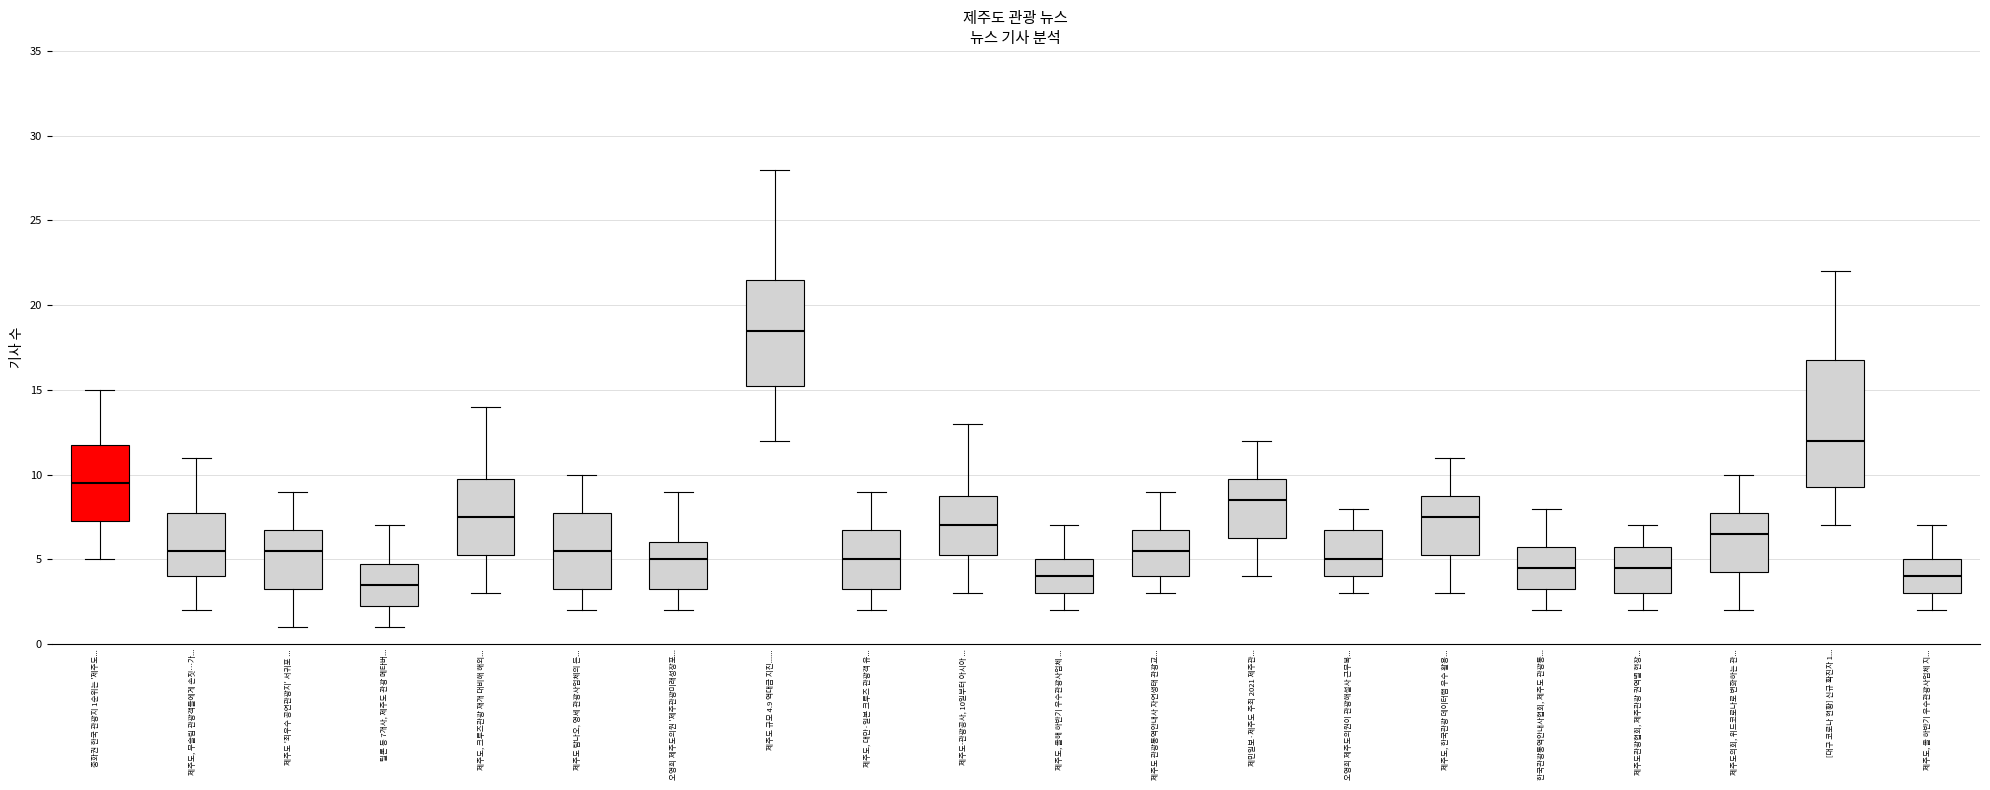

Reading left to right, transcribe this box plot: for each box, give where its median line is, the range the box spans, and where its two whiskers end, as read against the y-axis. The values are not printed on the chart, so give them approximately, as read against the axis.

중화권 한국 관광지 1순위는 '제주도...: median 9.5, box 7.5 to 12.0, whiskers 5.0 to 15.0
제주도, 무슬림 관광객들에게 손짓…가...: median 5.5, box 4.0 to 8.0, whiskers 2.0 to 11.0
제주도 '최우수 공연관광지' 서귀포 ...: median 5.5, box 3.5 to 7.0, whiskers 1.0 to 9.0
틸론 등 7개사, 제주도 관광 메타버...: median 3.5, box 2.5 to 5.0, whiskers 1.0 to 7.0
제주도, 크루즈관광 재개 대비해 해외...: median 7.5, box 5.5 to 10.0, whiskers 3.0 to 14.0
제주도 탐나오, 영세 관광사업체의 든...: median 5.5, box 3.5 to 8.0, whiskers 2.0 to 10.0
오영희 제주도의원 '제주관광미래성장포...: median 5.0, box 3.5 to 6.0, whiskers 2.0 to 9.0
제주도 규모 4.9 역대급 지진......: median 18.5, box 15.5 to 21.5, whiskers 12.0 to 28.0
제주도, 대만·일본 크루즈 관광객 유...: median 5.0, box 3.5 to 7.0, whiskers 2.0 to 9.0
제주도-관광공사, 10일부터 아시아 ...: median 7.0, box 5.5 to 9.0, whiskers 3.0 to 13.0
제주도, 올해 하반기 우수관광사업체 ...: median 4.0, box 3.0 to 5.0, whiskers 2.0 to 7.0
제주도 관광통역안내사 자연생태 관광교...: median 5.5, box 4.0 to 7.0, whiskers 3.0 to 9.0
제민일보·제주도 주최 2021 제주관...: median 8.5, box 6.5 to 10.0, whiskers 4.0 to 12.0
오영희 제주도의원이 관광해설사 근무복...: median 5.0, box 4.0 to 7.0, whiskers 3.0 to 8.0
제주도, 한국관광 데이터랩 우수 활용...: median 7.5, box 5.5 to 9.0, whiskers 3.0 to 11.0
한국관광통역안내사협회, 제주도 관광통...: median 4.5, box 3.5 to 6.0, whiskers 2.0 to 8.0
제주도관광협회, 제주관광 권역별 현장...: median 4.5, box 3.0 to 6.0, whiskers 2.0 to 7.0
제주도의회, 위드코로나로 변화하는 관...: median 6.5, box 4.5 to 8.0, whiskers 2.0 to 10.0
[대구 코로나 현황] 신규 확진자 1...: median 12.0, box 9.5 to 17.0, whiskers 7.0 to 22.0
제주도, 올 하반기 우수관광사업체 지...: median 4.0, box 3.0 to 5.0, whiskers 2.0 to 7.0